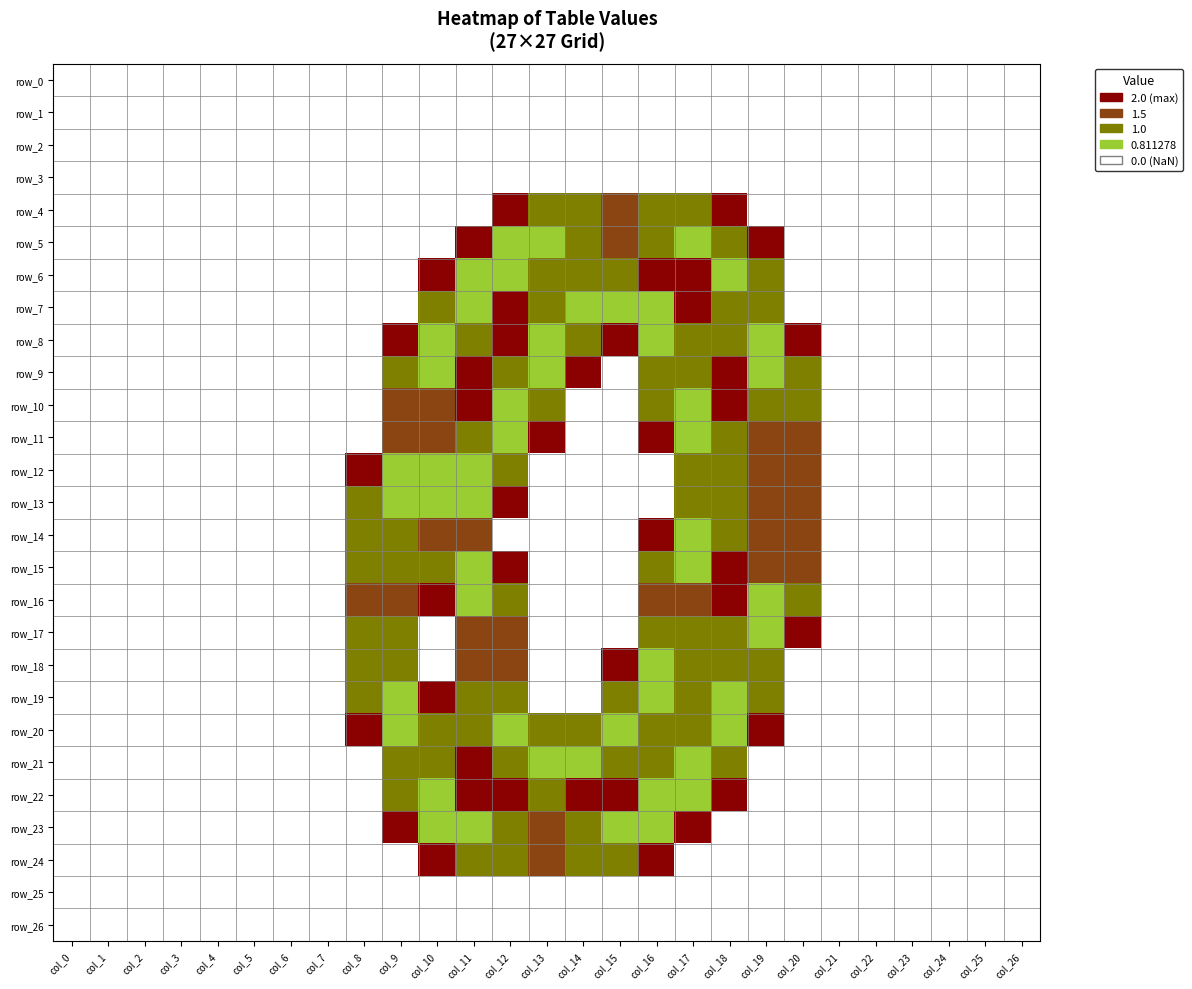

What is the total value across all series at col_8?

11.6